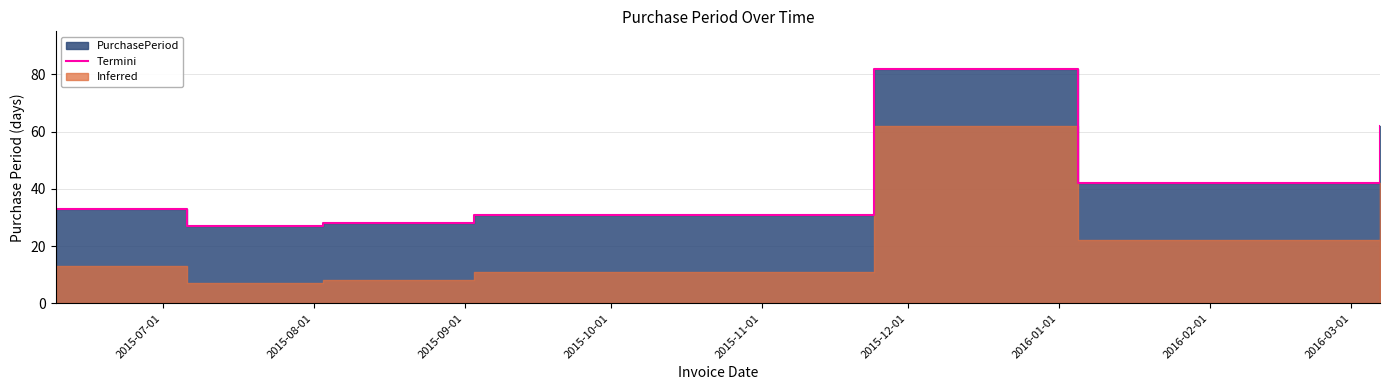

Count the number of categories in the chart.

7